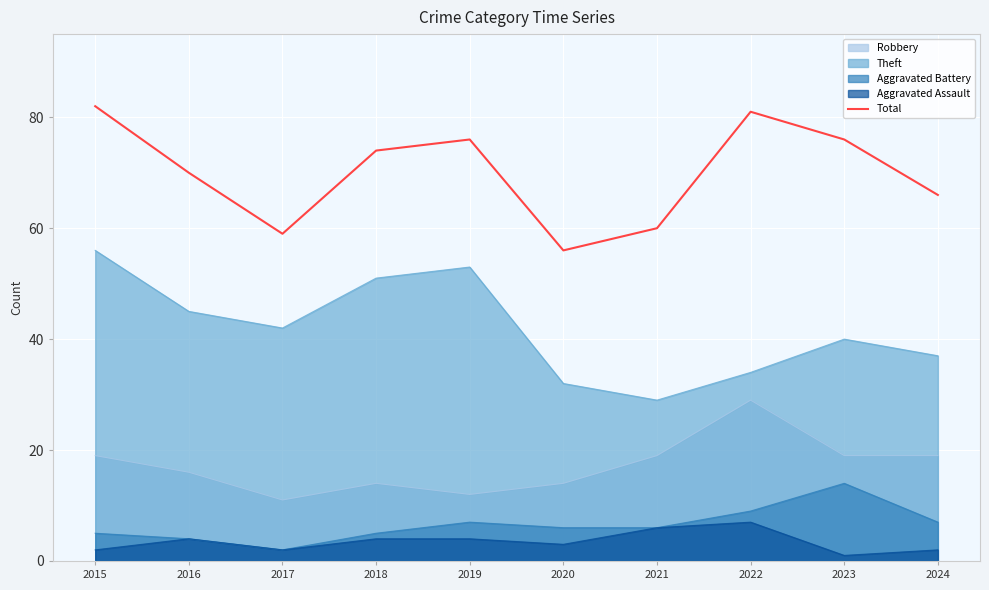

What is the smallest value displayed?

1